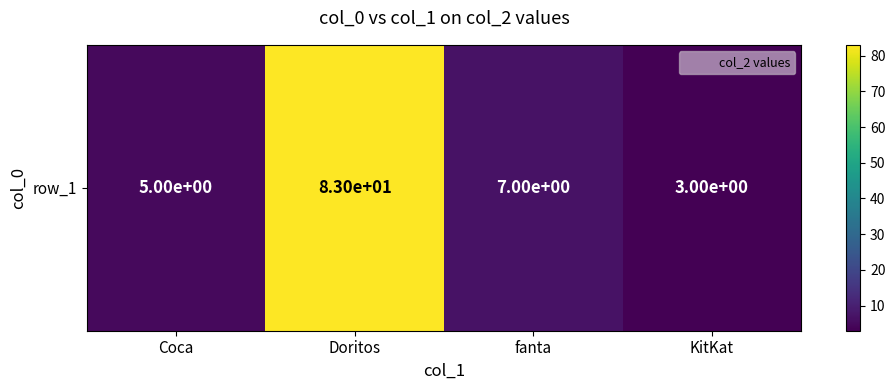

The value at fanta is 7. True or false?

True